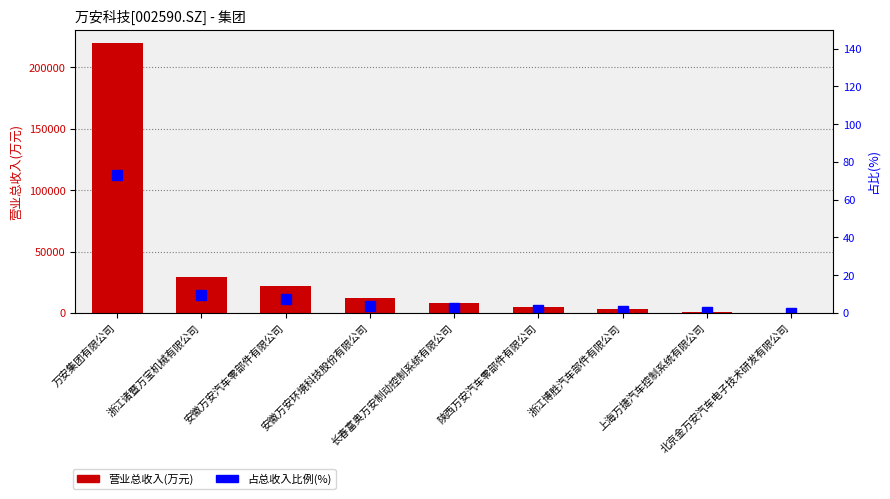

Reading left to right, list all the values displayed in this chart.

营业总收入(万元): 219437.6	28993.0	22230.4	11803.9	8299.5	5154.9	3193.0	733.3	141.5
占比(%): 73.1	9.7	7.4	3.9	2.8	1.7	1.1	0.2	0.0